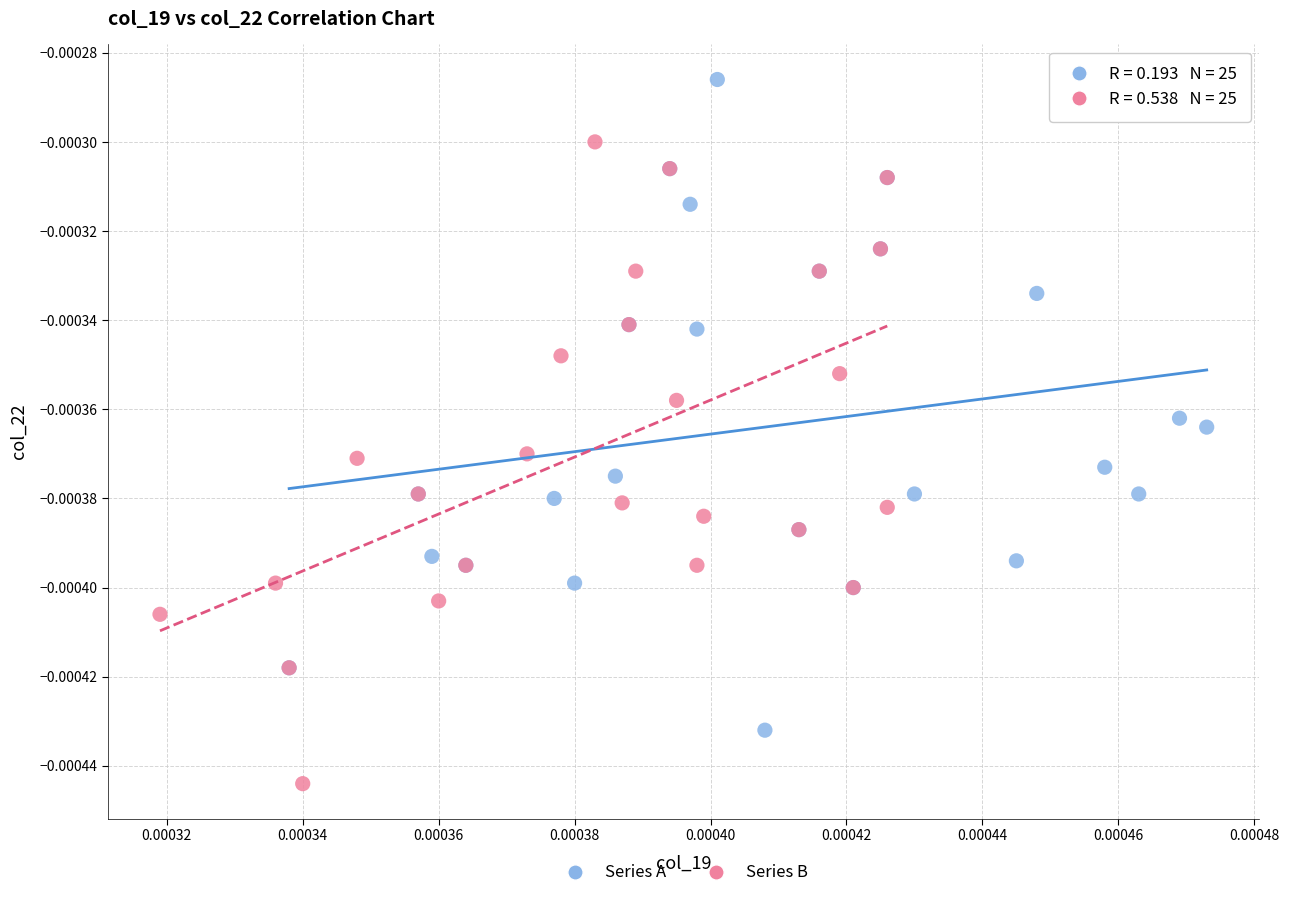

Which series contains the highest Y value?

Series A